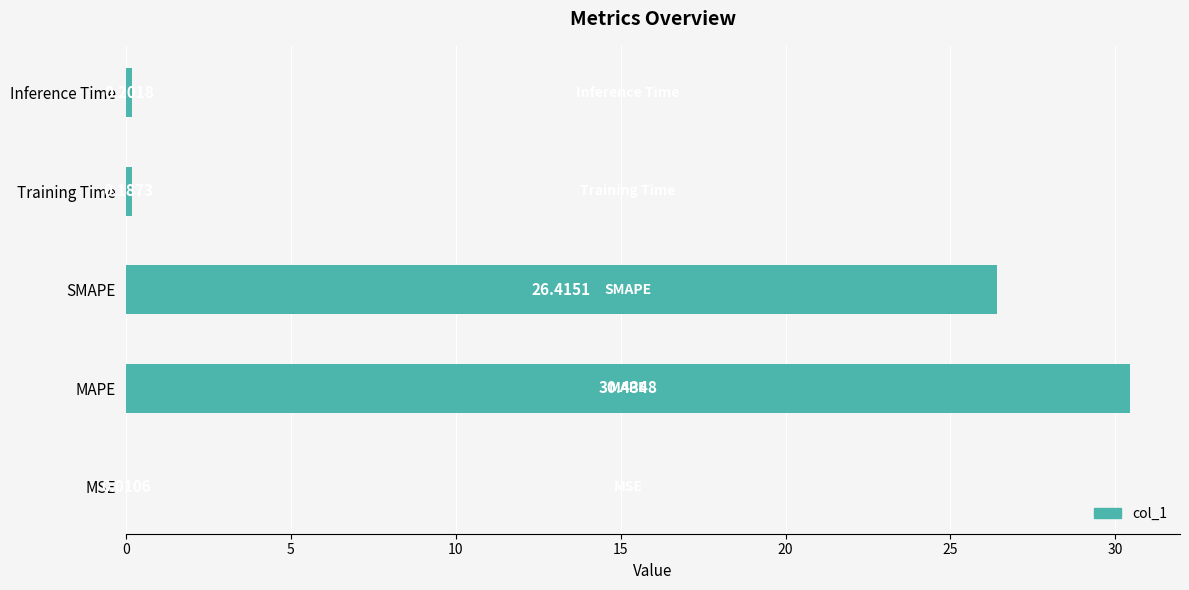

Where is the data nearest to the value 15?

SMAPE